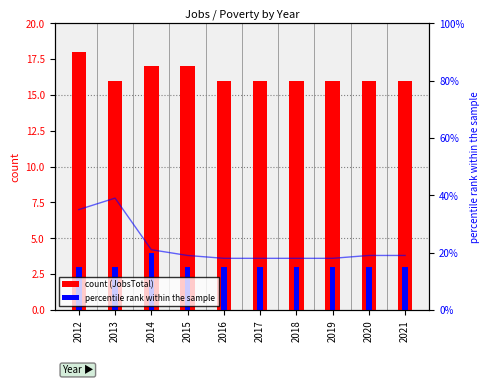

What is the sum of all JobsTotal values?

164